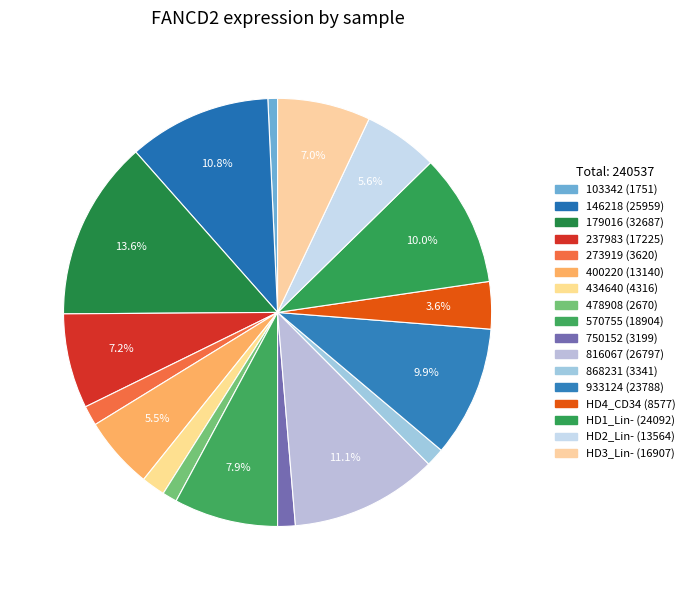

Approximately how many times larger is the value at 273919 compared to 179016?

0.1